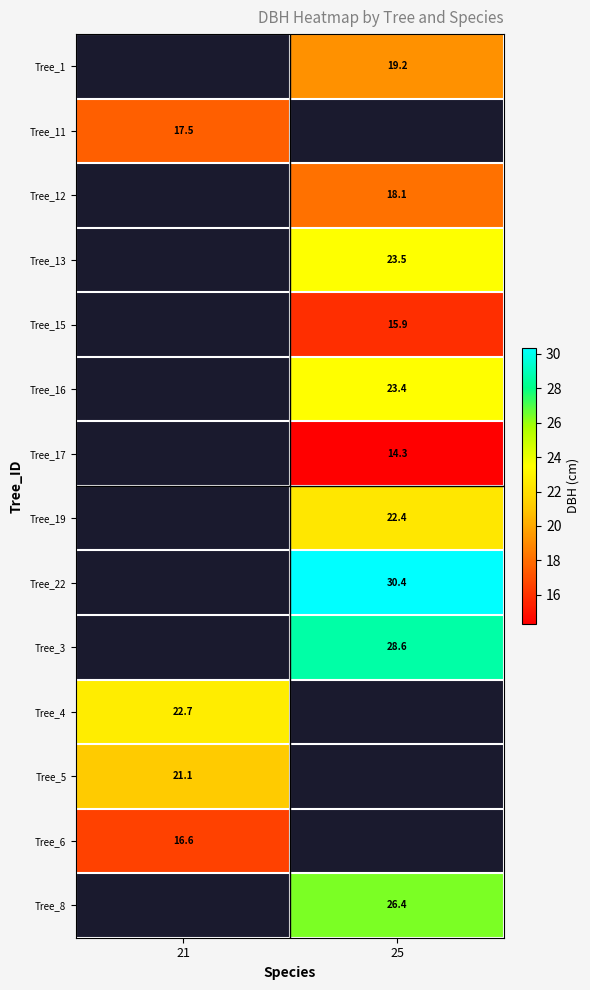

True or false: Tree_16 has a value of 23.4 at 25.

True